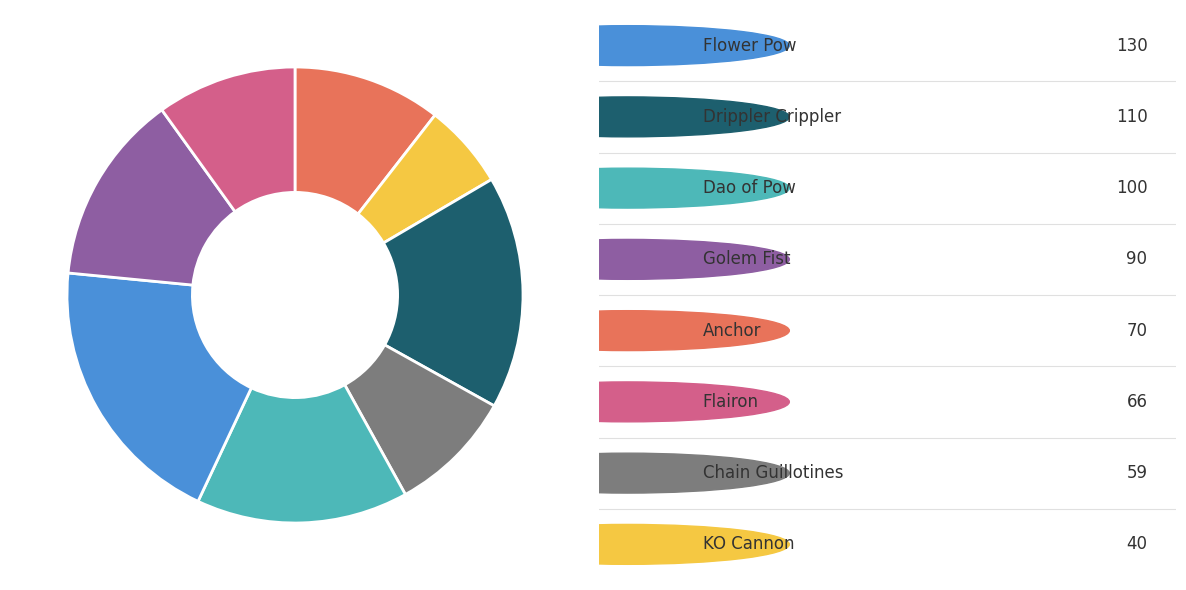

Is there a majority slice in this chart?

No